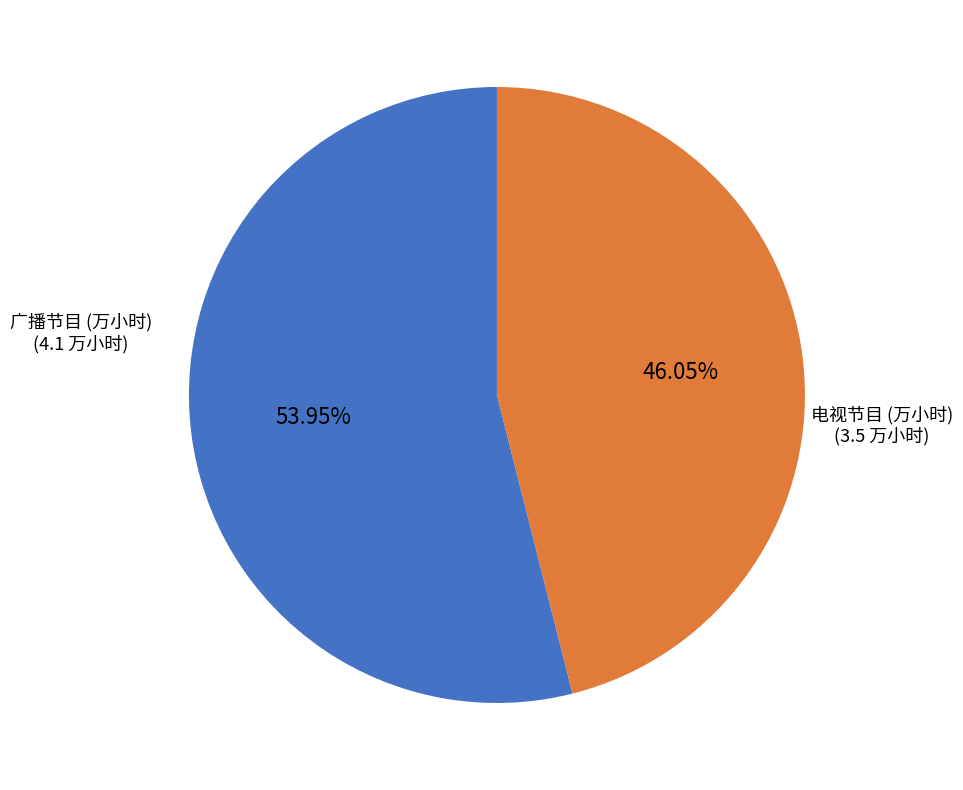

Is there any slice that represents more than half of the pie?

Yes